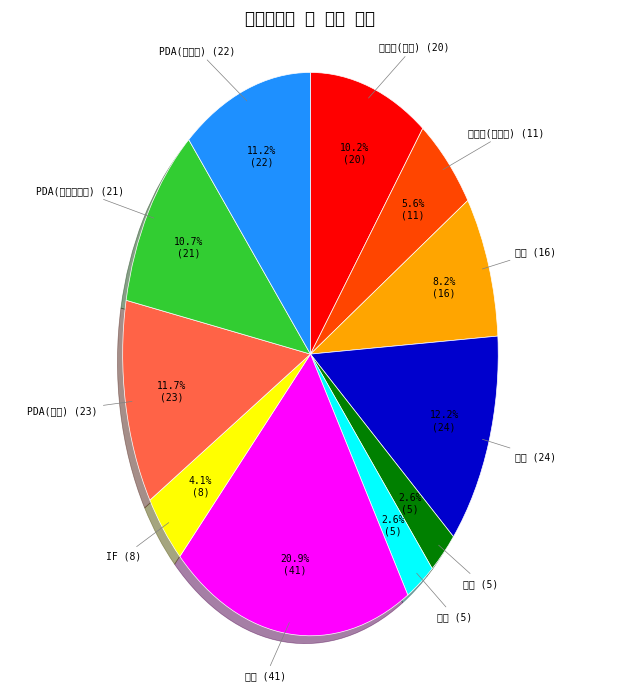

Is there a majority slice in this chart?

No